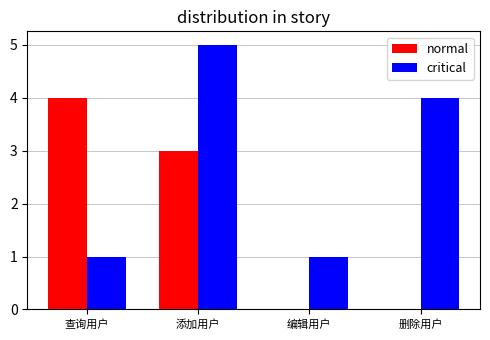

Which series changed the most between 编辑用户 and 删除用户?

critical